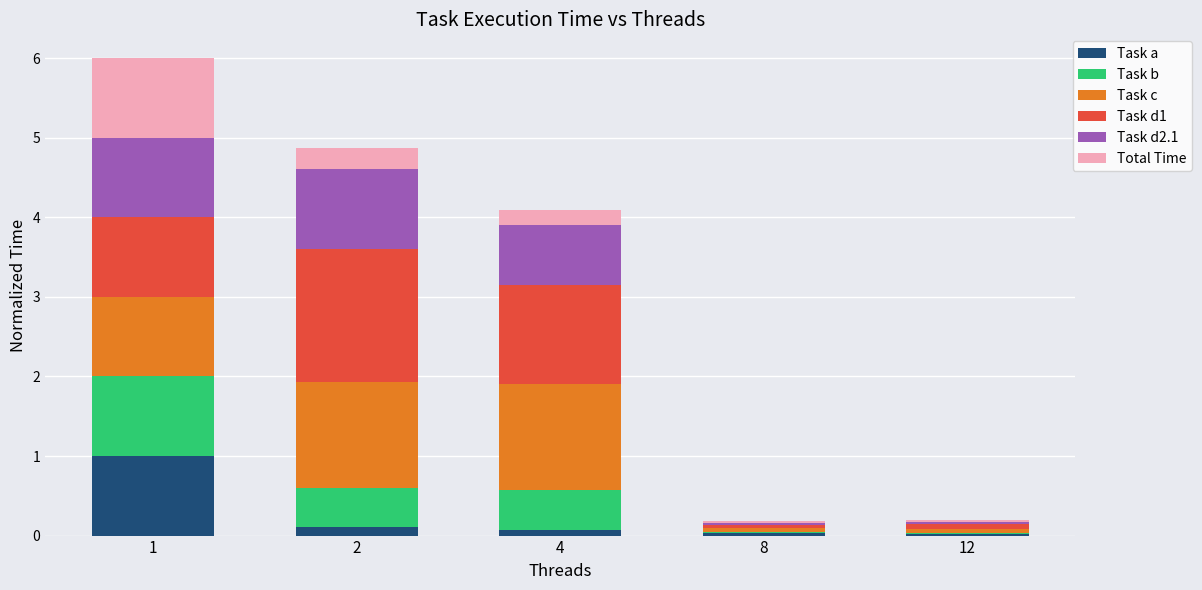

Are the bars horizontal?

No